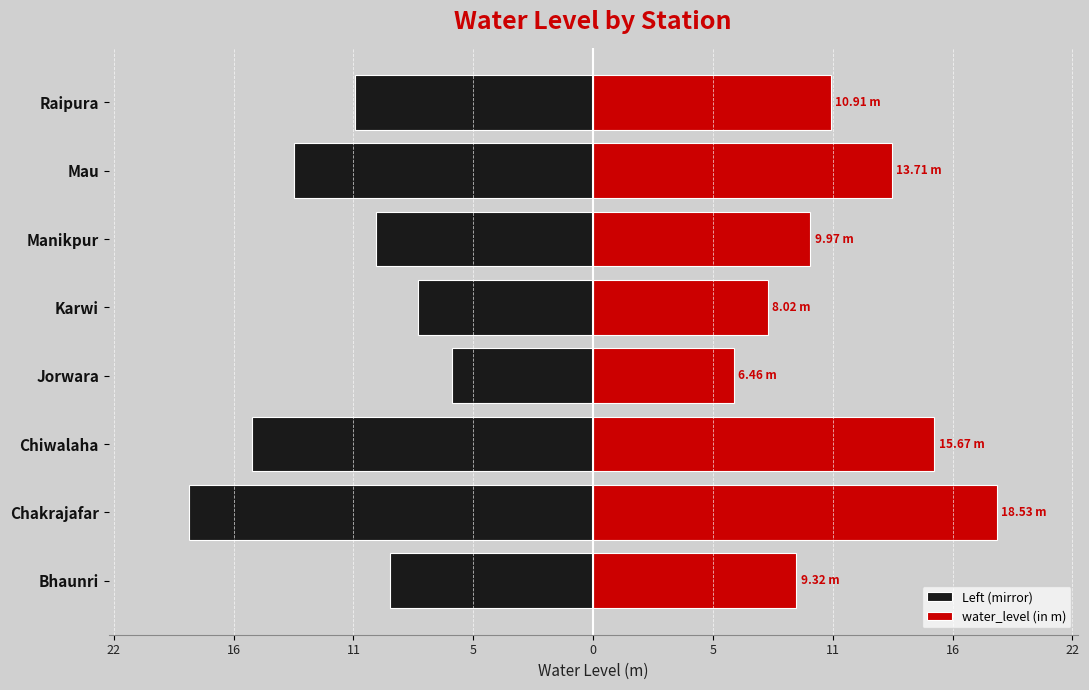

What is the minimum value shown in the chart?

-18.5